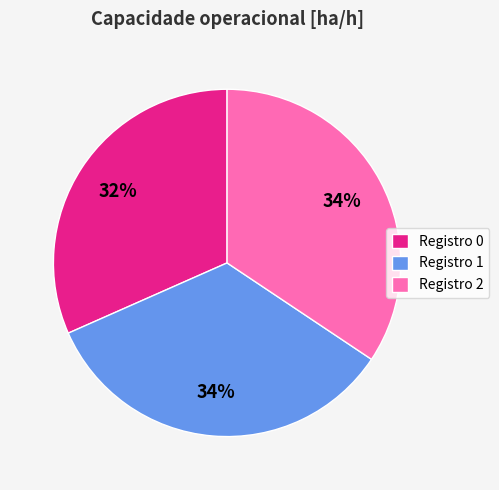

To the nearest percent, what is the difference between the Registro 0 and Registro 1 slice percentages?

2%